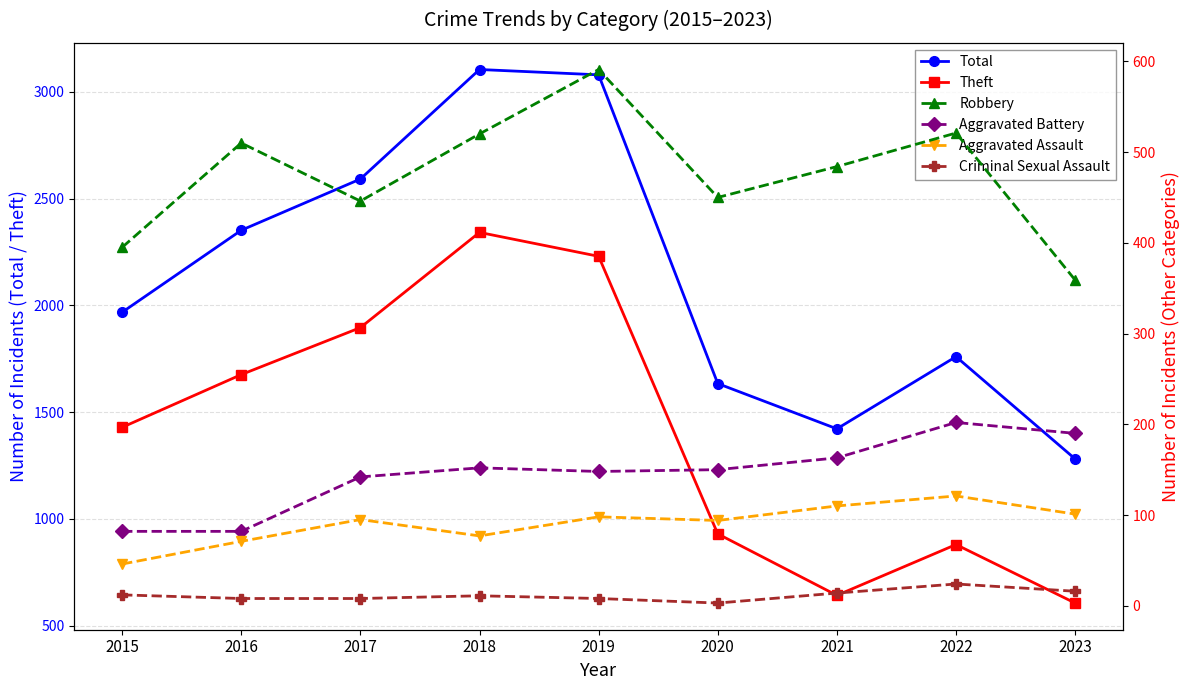

How many interior local peaks does the Criminal Sexual Assault series have?

2